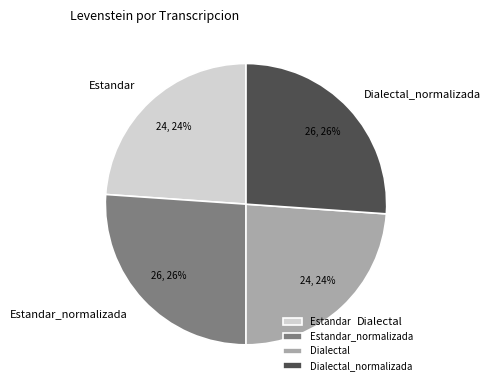

Between Dialectal_normalizada and Estandar, which is larger?

Dialectal_normalizada